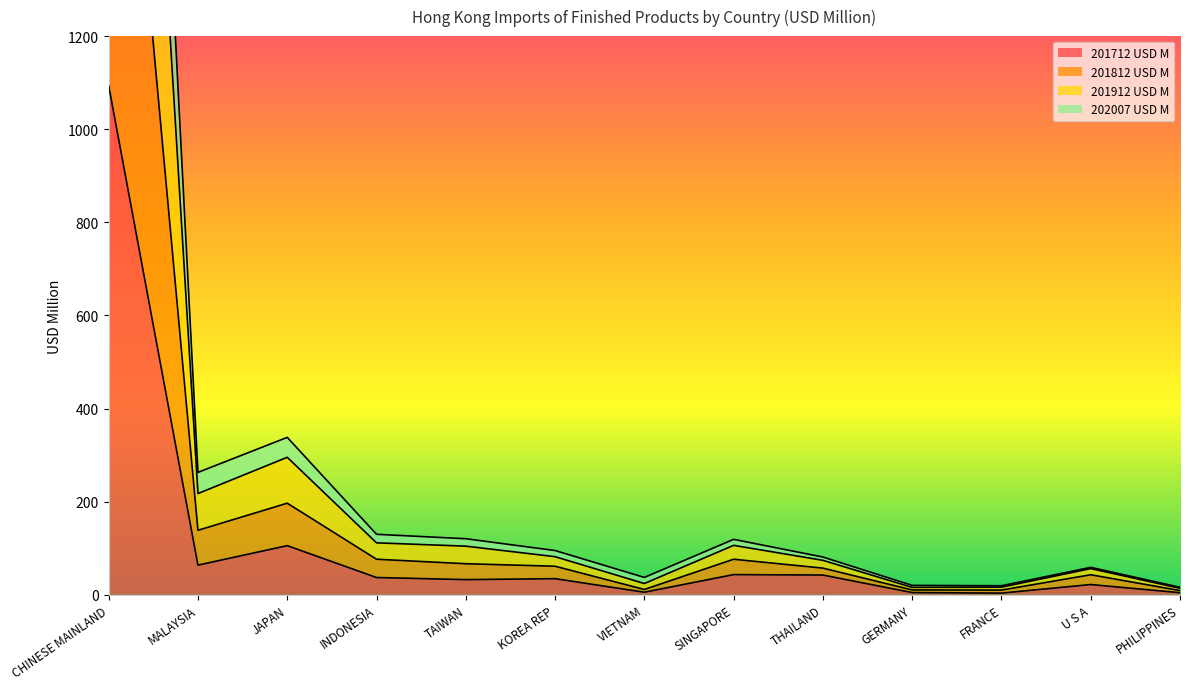

True or false: 201712 USD M and 201812 USD M cross at least once.

False